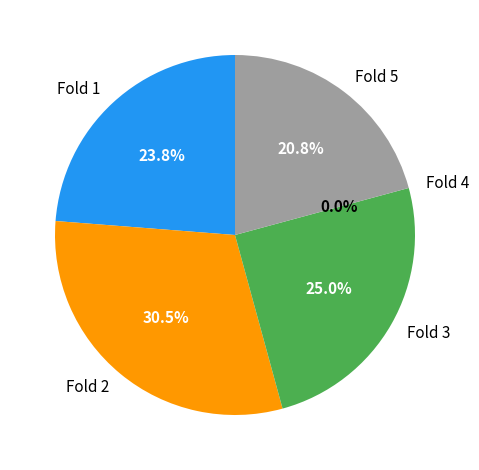

Is it true that Fold 1 is 24% of the pie?

True